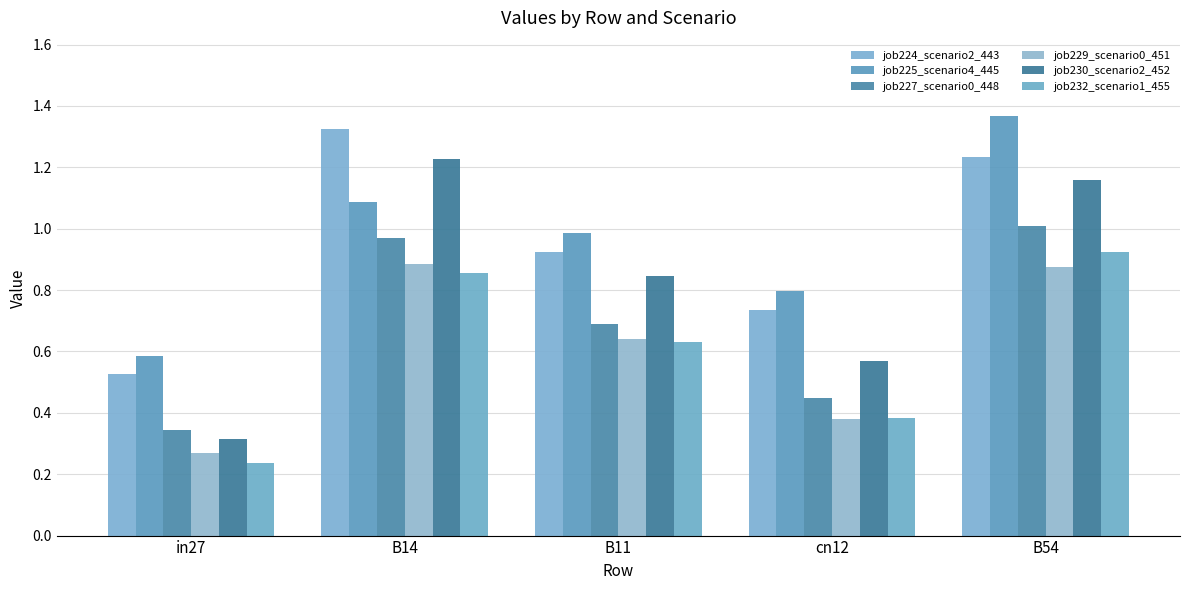

Reading left to right, what are all the values shown in this chart?

job224_scenario2_443: in27=0.5	B14=1.3	B11=0.9	cn12=0.7	B54=1.2
job225_scenario4_445: in27=0.6	B14=1.1	B11=1.0	cn12=0.8	B54=1.4
job227_scenario0_448: in27=0.3	B14=1.0	B11=0.7	cn12=0.4	B54=1.0
job229_scenario0_451: in27=0.3	B14=0.9	B11=0.6	cn12=0.4	B54=0.9
job230_scenario2_452: in27=0.3	B14=1.2	B11=0.8	cn12=0.6	B54=1.2
job232_scenario1_455: in27=0.2	B14=0.9	B11=0.6	cn12=0.4	B54=0.9